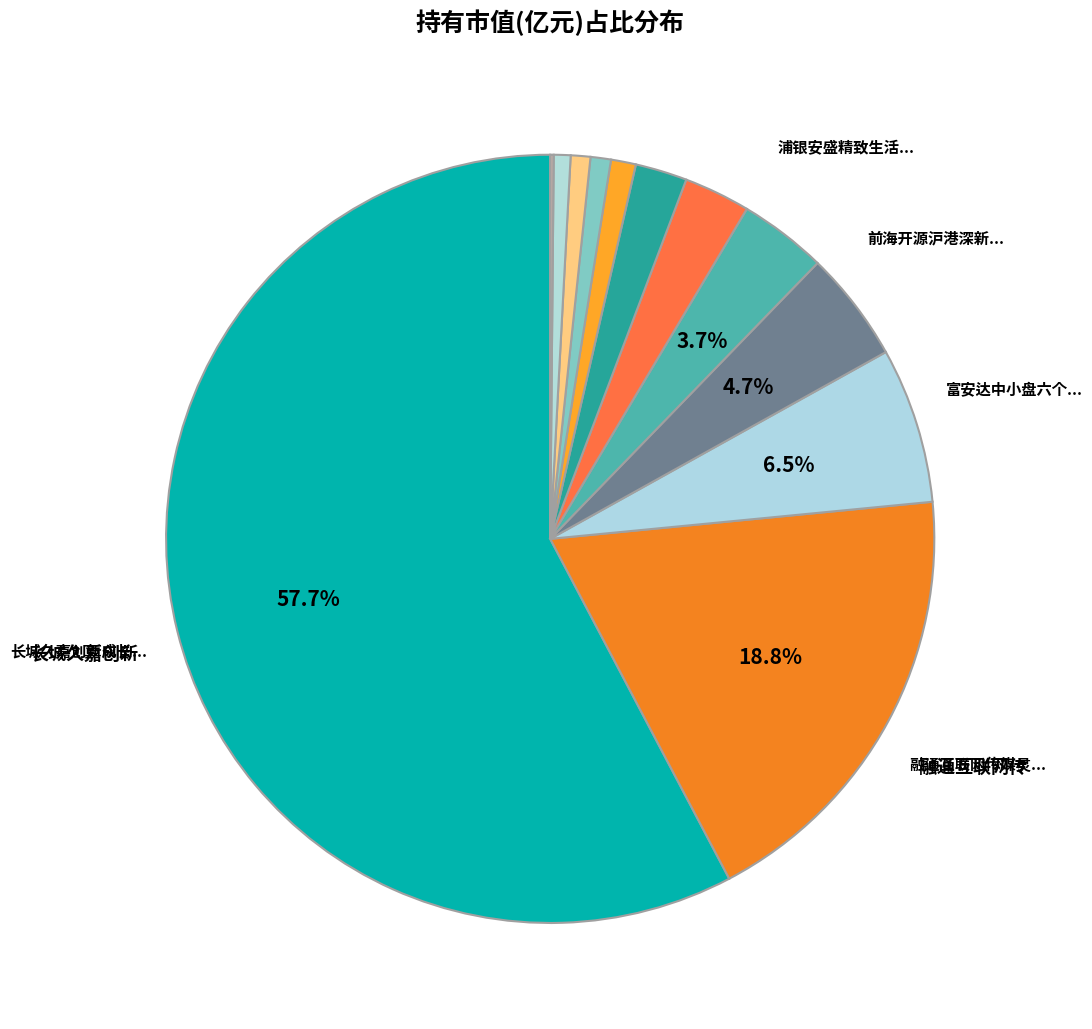

Rank the categories by value from lowest to highest.

易方达易百智能量化策略灵活配置混合C, 金信消费升级股票C, 易方达易百智能量化策略灵活配置混合A, 金信量化精选灵活配置混合, 诺安益鑫灵活配置混合, 金信消费升级股票A, 前海开源沪港深新硬件主题灵活配置混合C, 浦银安盛精致生活混合, 前海开源沪港深新硬件主题灵活配置混合A, 富安达中小盘六个月持有期混合, 融通互联网传媒灵活配置混合, 长城久嘉创新成长灵活配置混合